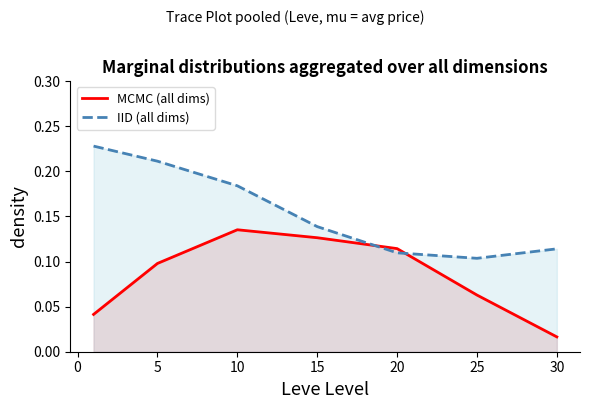

At which label does MCMC (all dims) reach its peak?

10